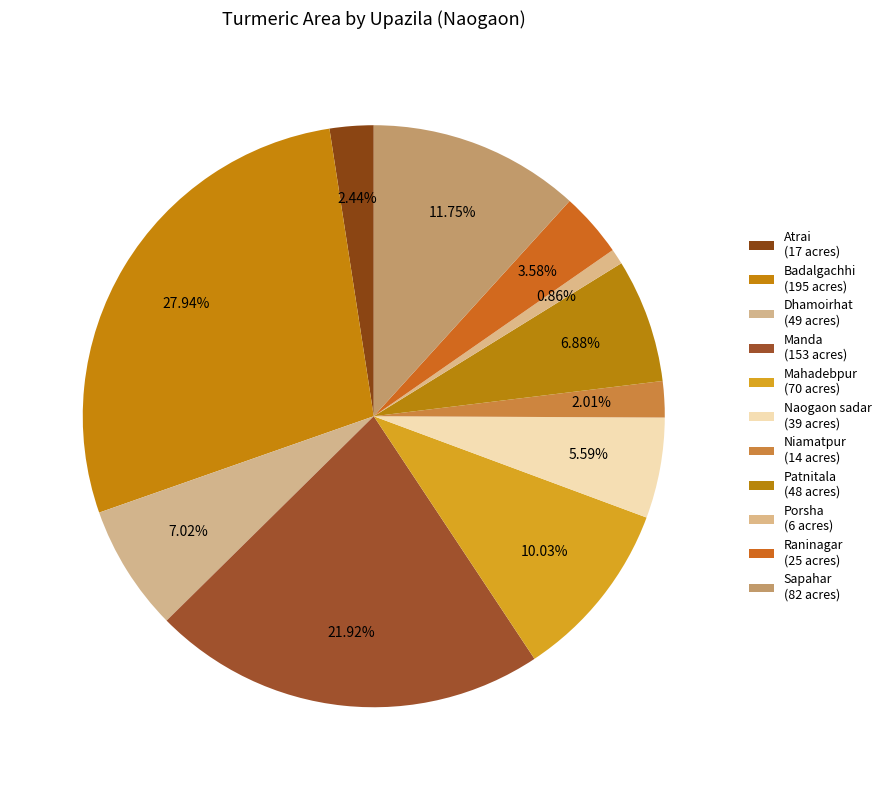

Is there any slice that represents more than half of the pie?

No